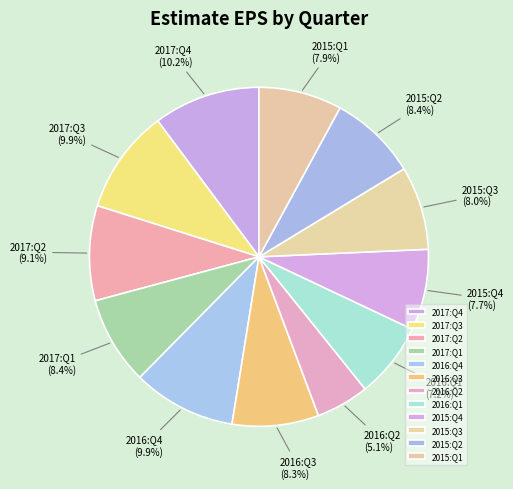

Does 2015:Q1 represent more than half of the total?

No